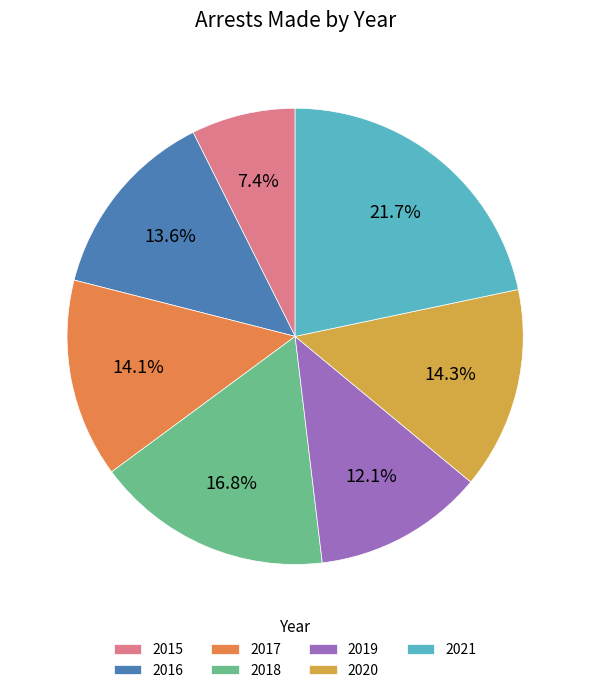

Is there any slice that represents more than half of the pie?

No